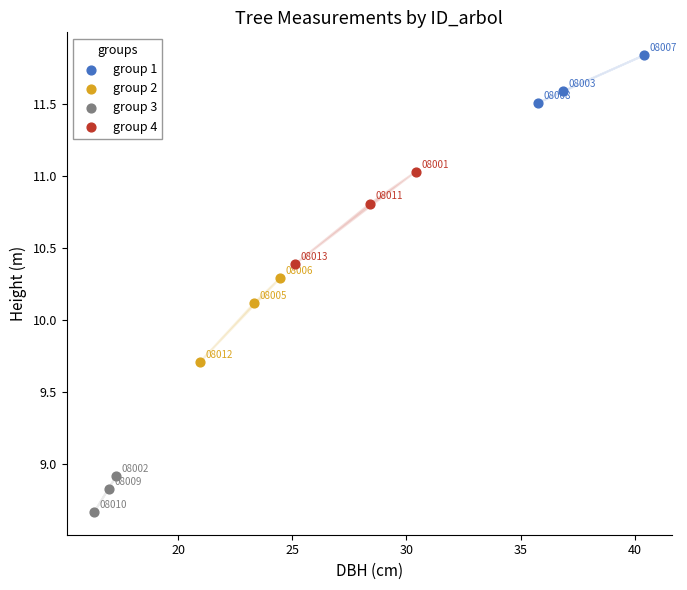

Which series reaches the minimum Y coordinate?

group 3